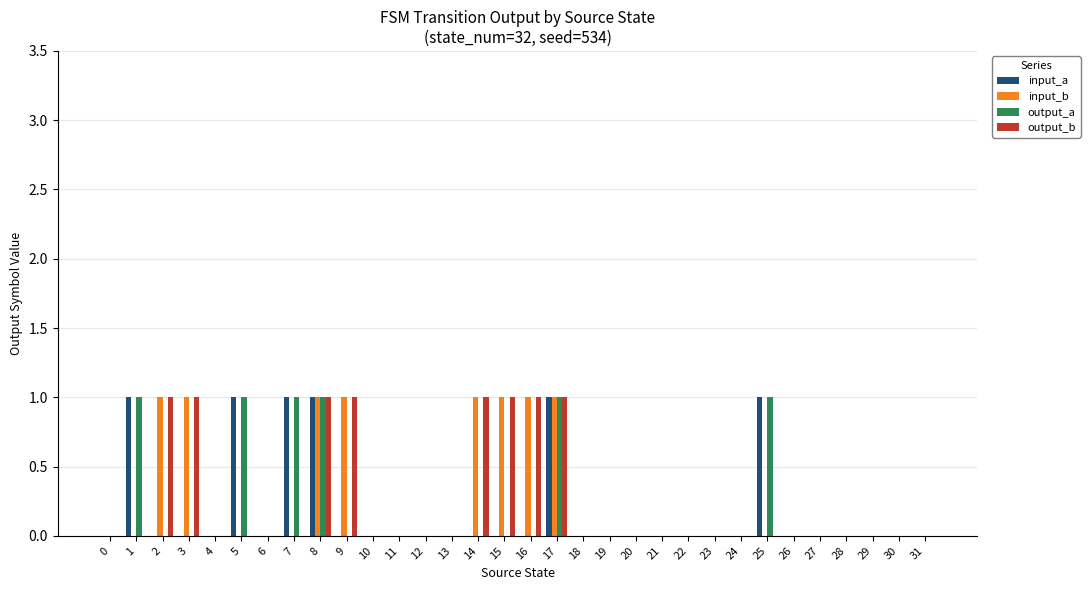

What is the total value across all series at 2?

2